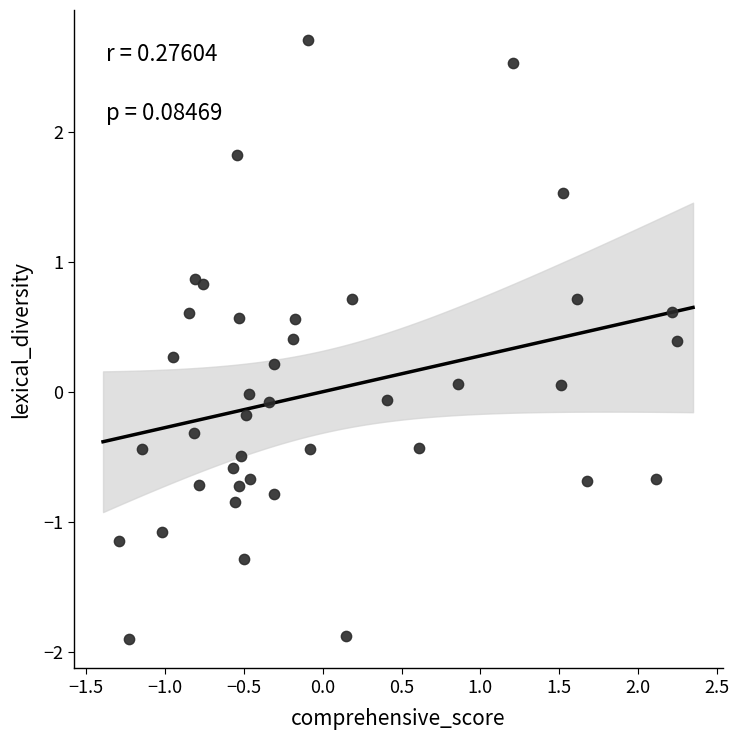

What is the range of Y values (max minus min)?

4.6